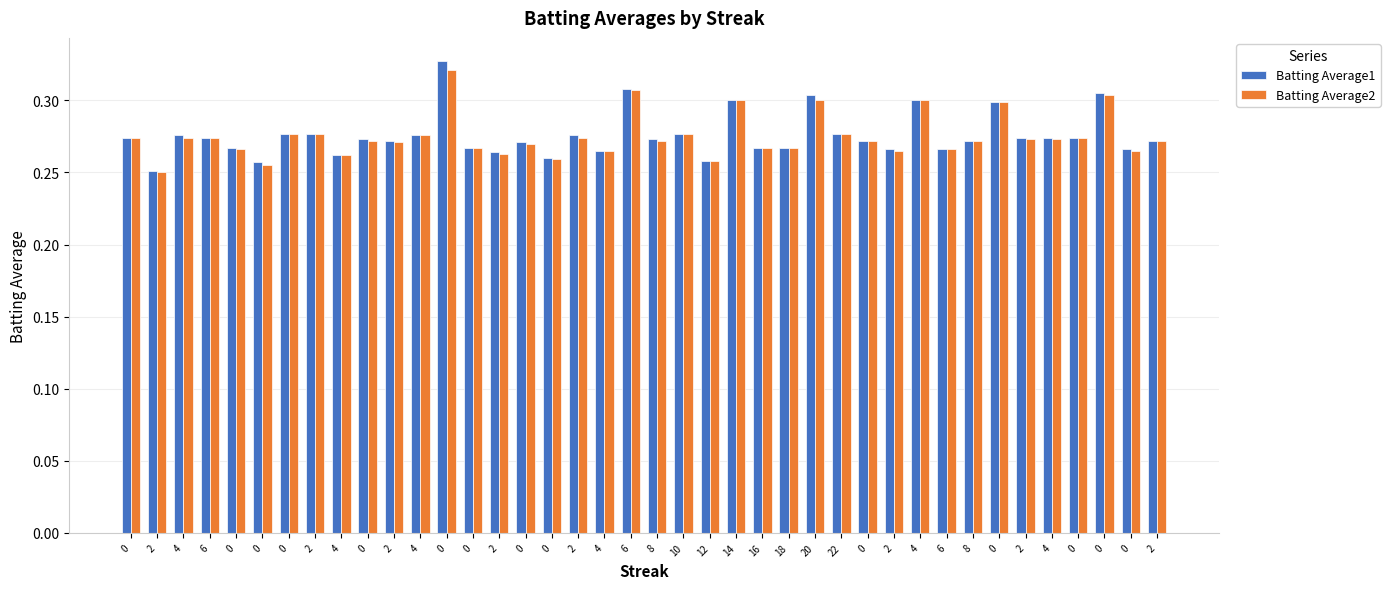

The Batting Average2 series shows 0.1 at 8. True or false?

False